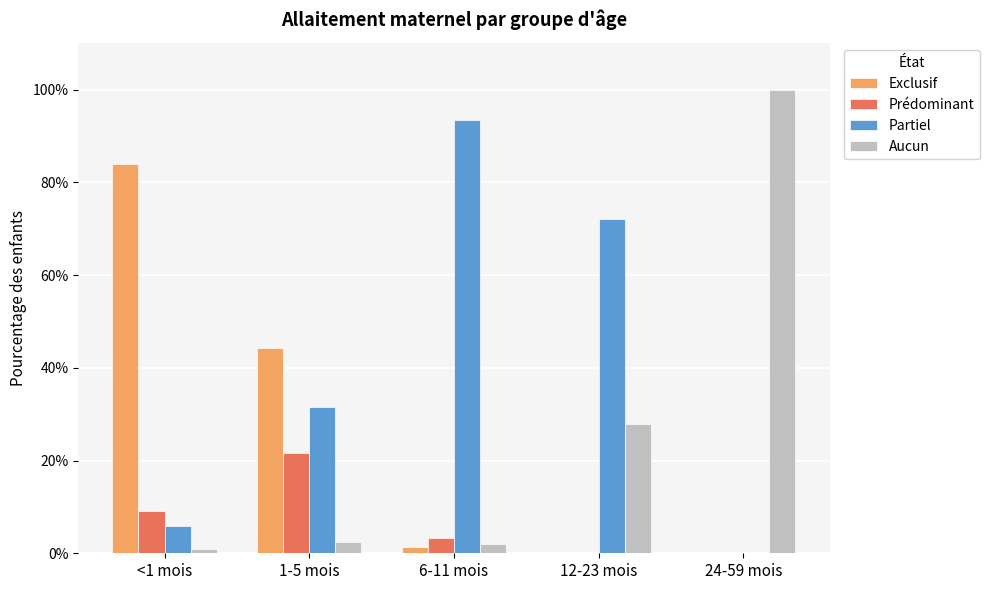

Are the bars horizontal?

No